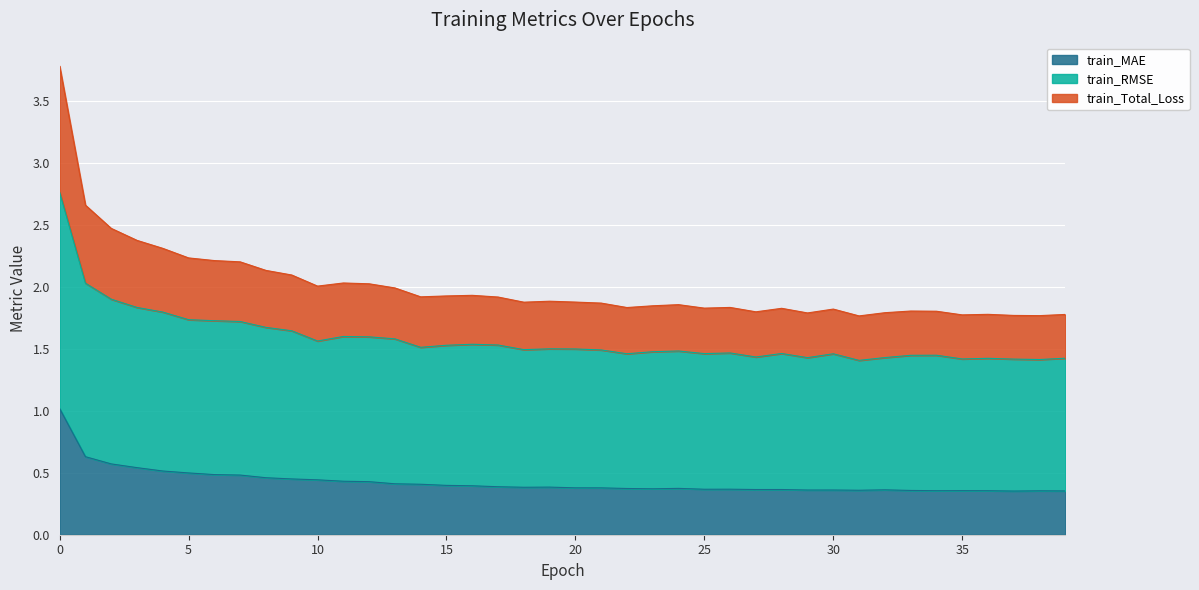

Does the chart display data point markers on the line(s)?

No